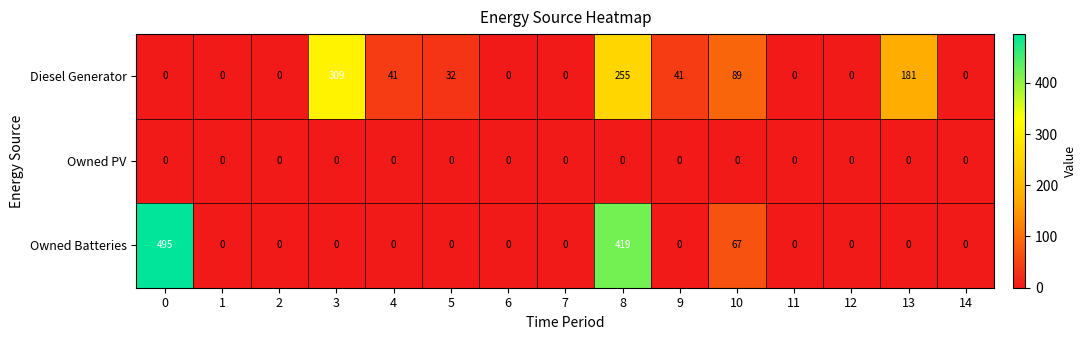

What is the difference between the highest and lowest values at 10?

89